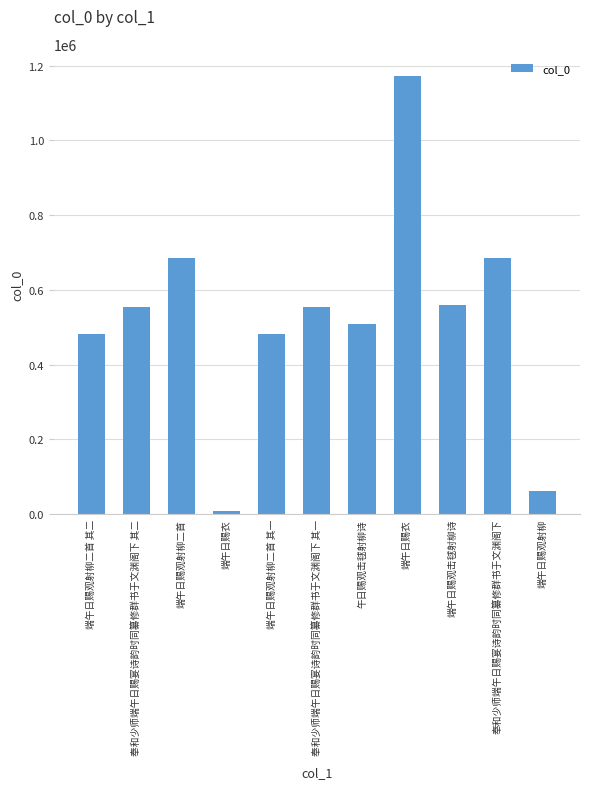

Reading left to right, list all the values displayed in this chart.

482001	553825	684724	7646	482000	553824	507245	1173406	559732	684666	60865